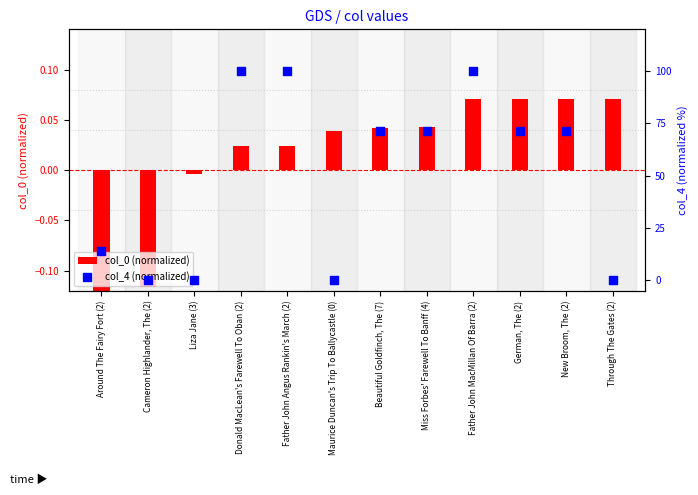

Which series contains the highest Y value?

col_4 (normalized)